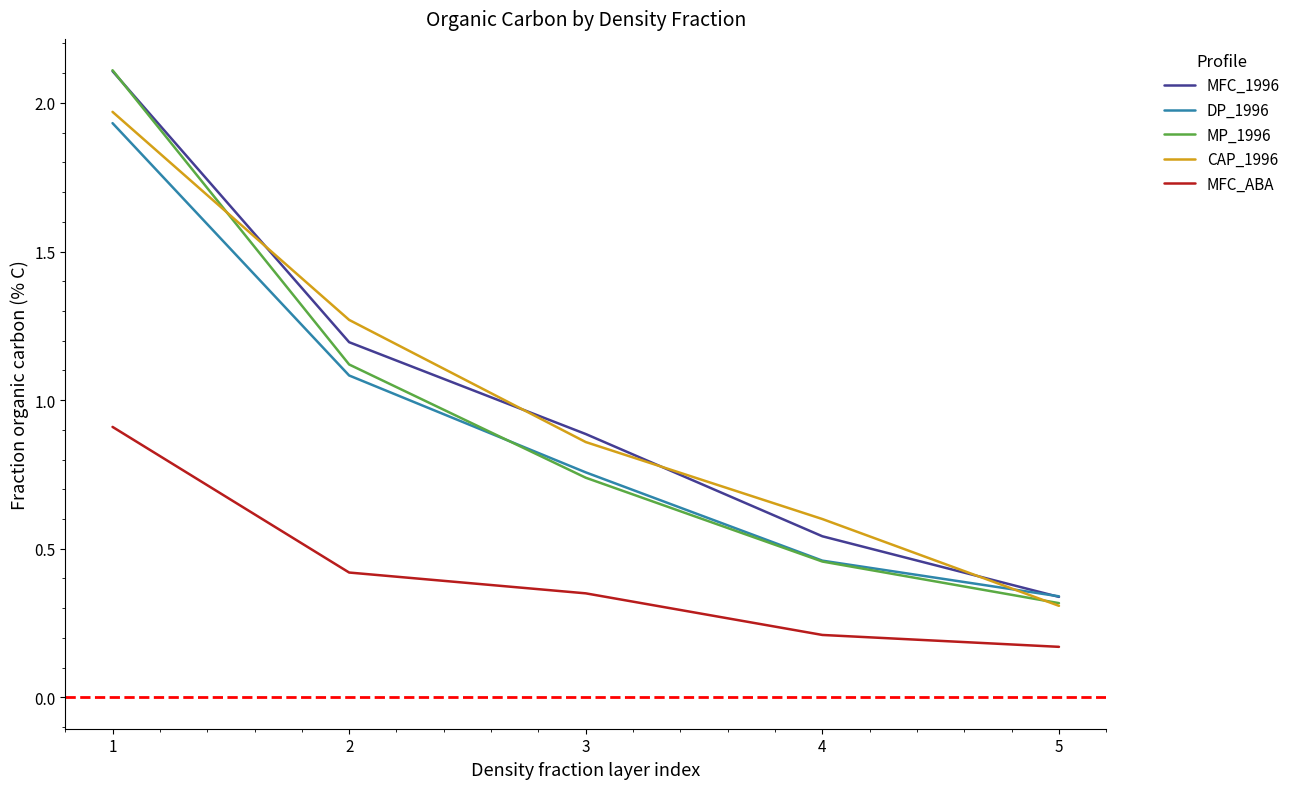

What is the total value across all series at 3?

3.6